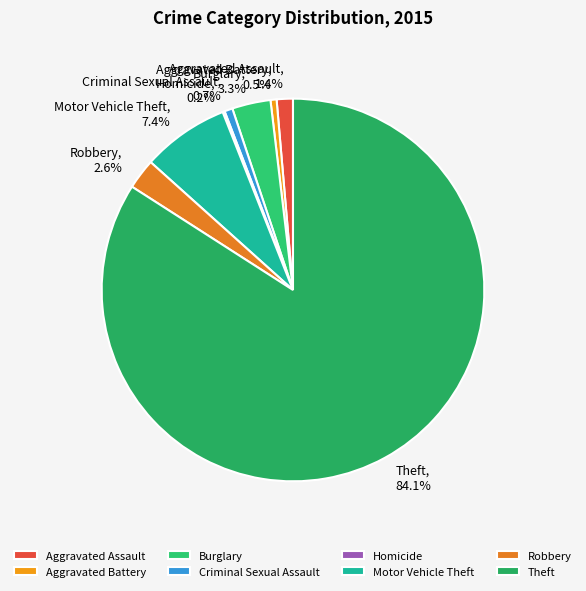

Which slice is the largest?

Theft